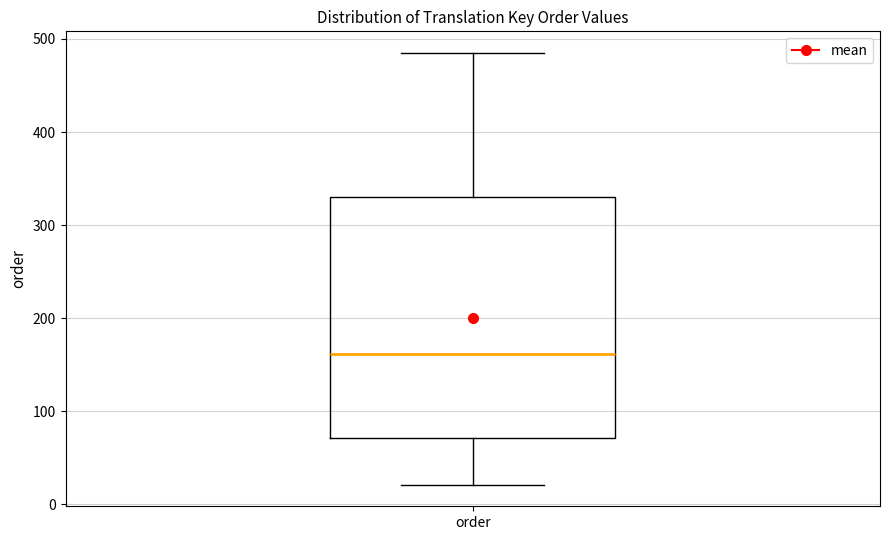

Transcribe this box plot: give where the median line is, the range the box spans, and where the two whiskers end, as read against the y-axis. The values are not printed on the chart, so give them approximately, as read against the axis.

median 160, box 70 to 330, whiskers 20 to 490